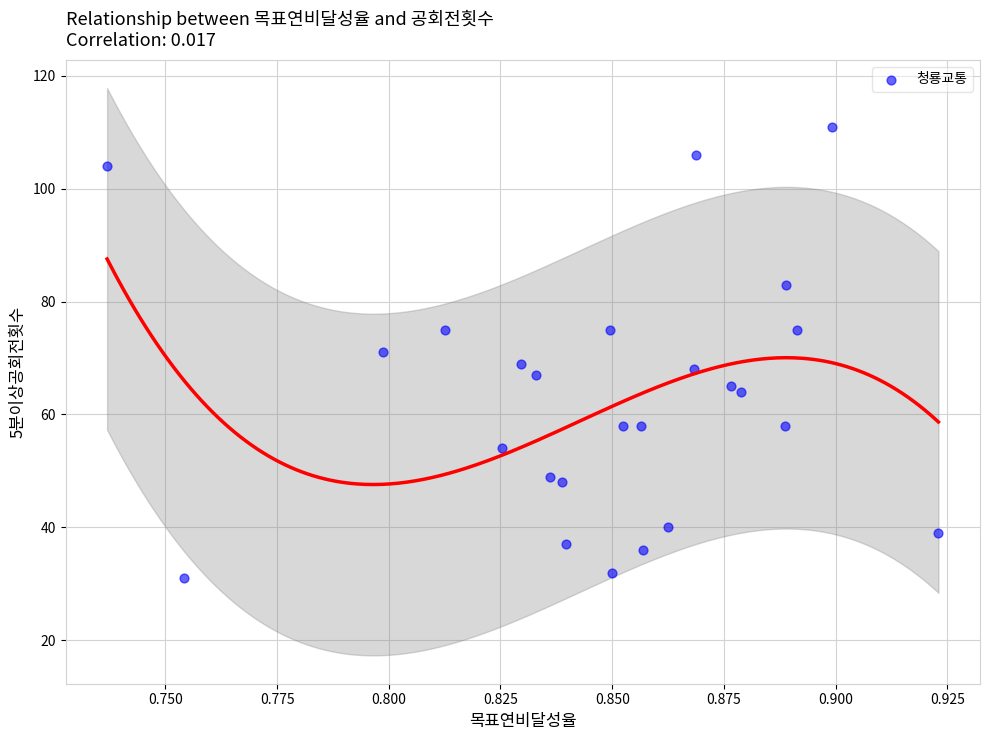

What is the range of Y values (max minus min)?

80